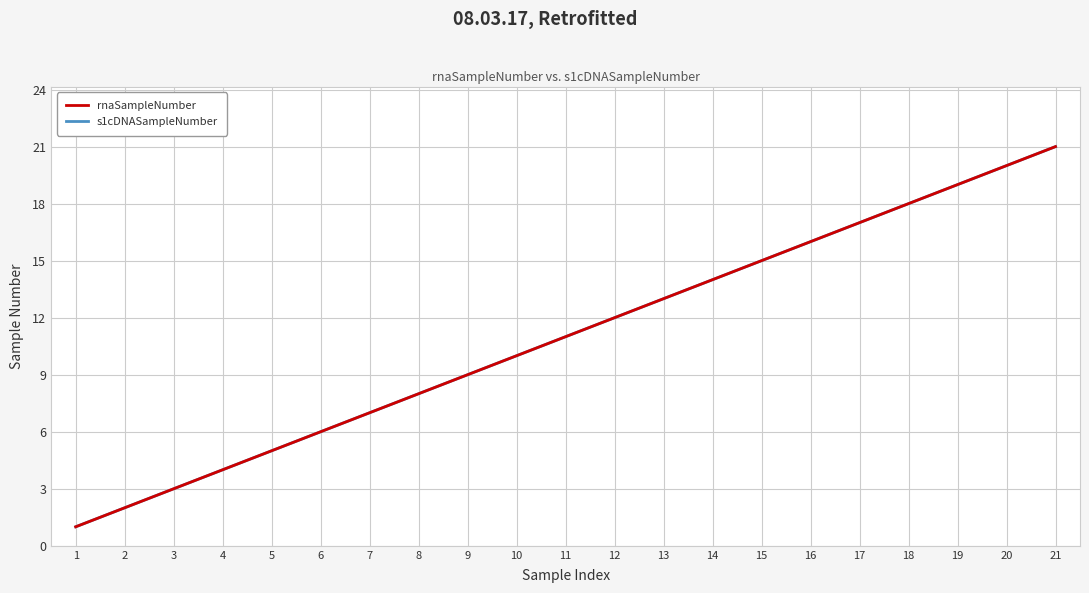

What is the sum of the s1cDNASampleNumber values at 17 and 11?

28